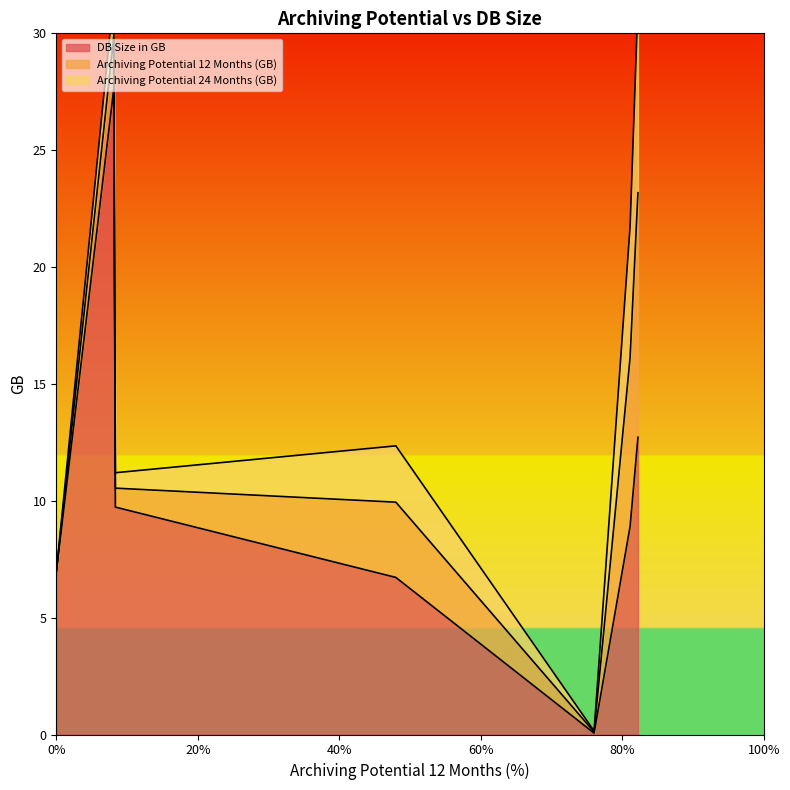

Rank the series by their maximum value, from highest to lowest.

DB Size in GB, Archiving Potential 12 Months (GB), Archiving Potential 24 Months (GB)